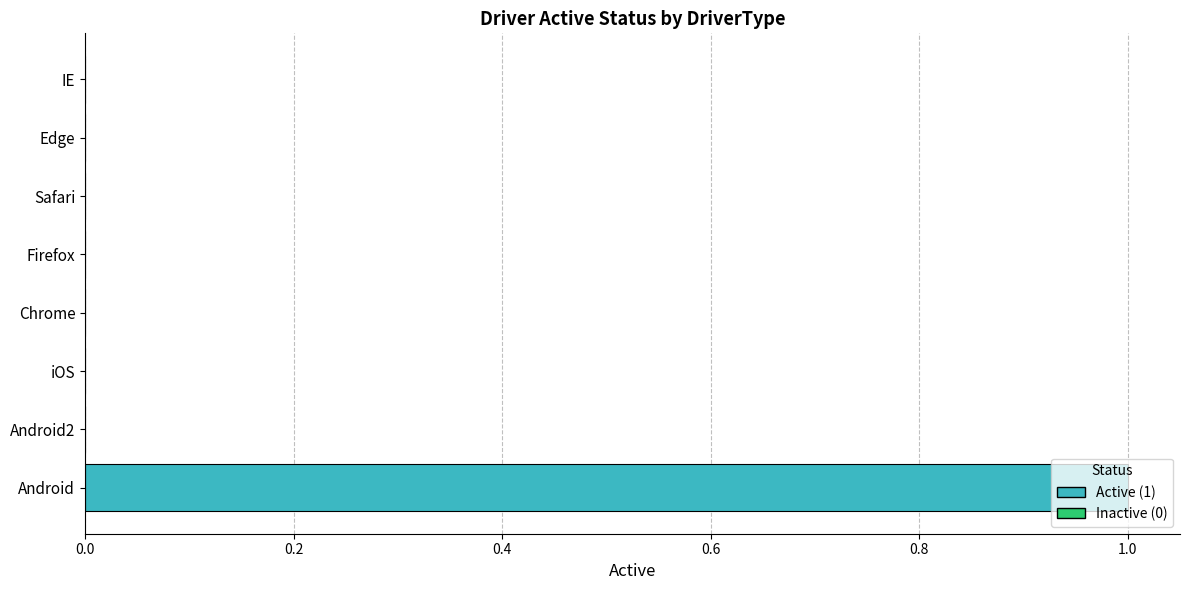

At which category does the chart reach its peak across all series?

Android